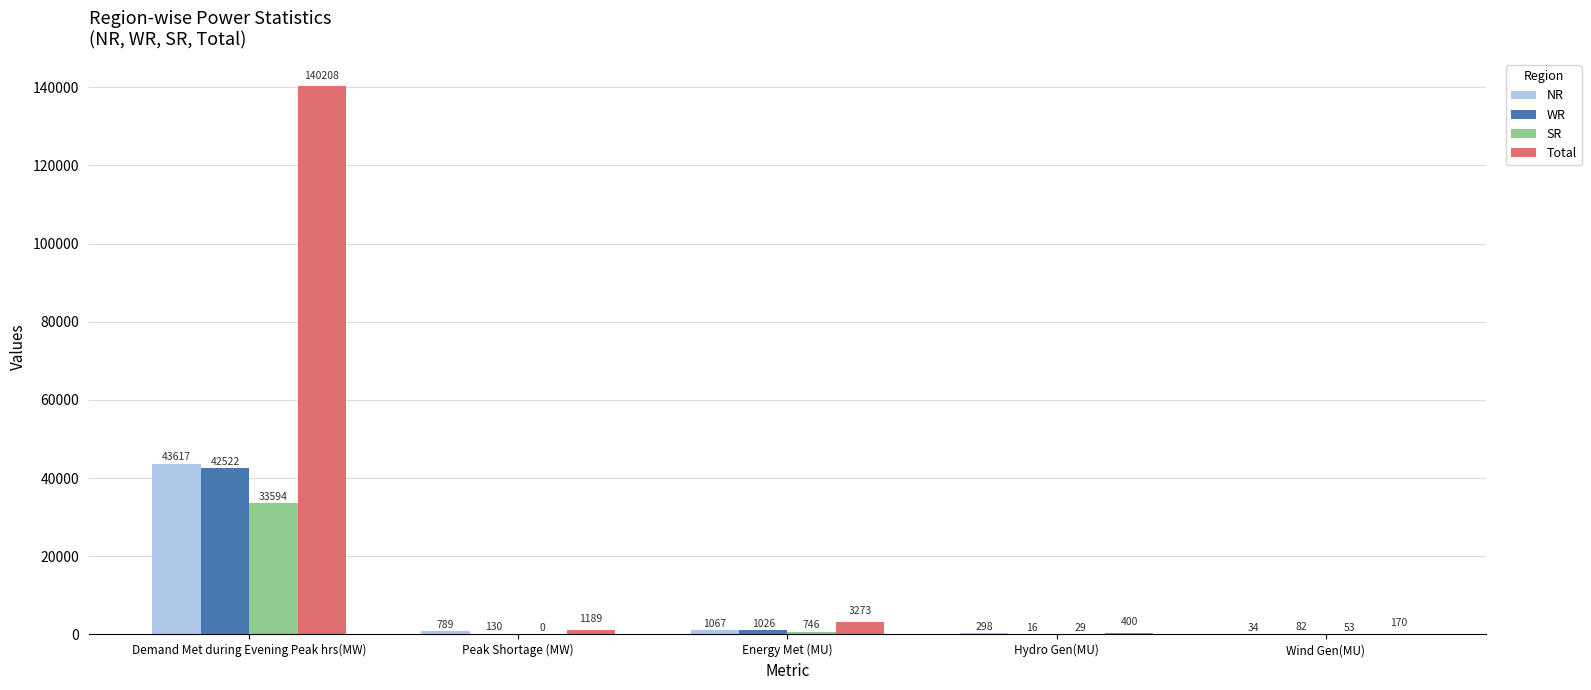

How many groups of bars are there?

5